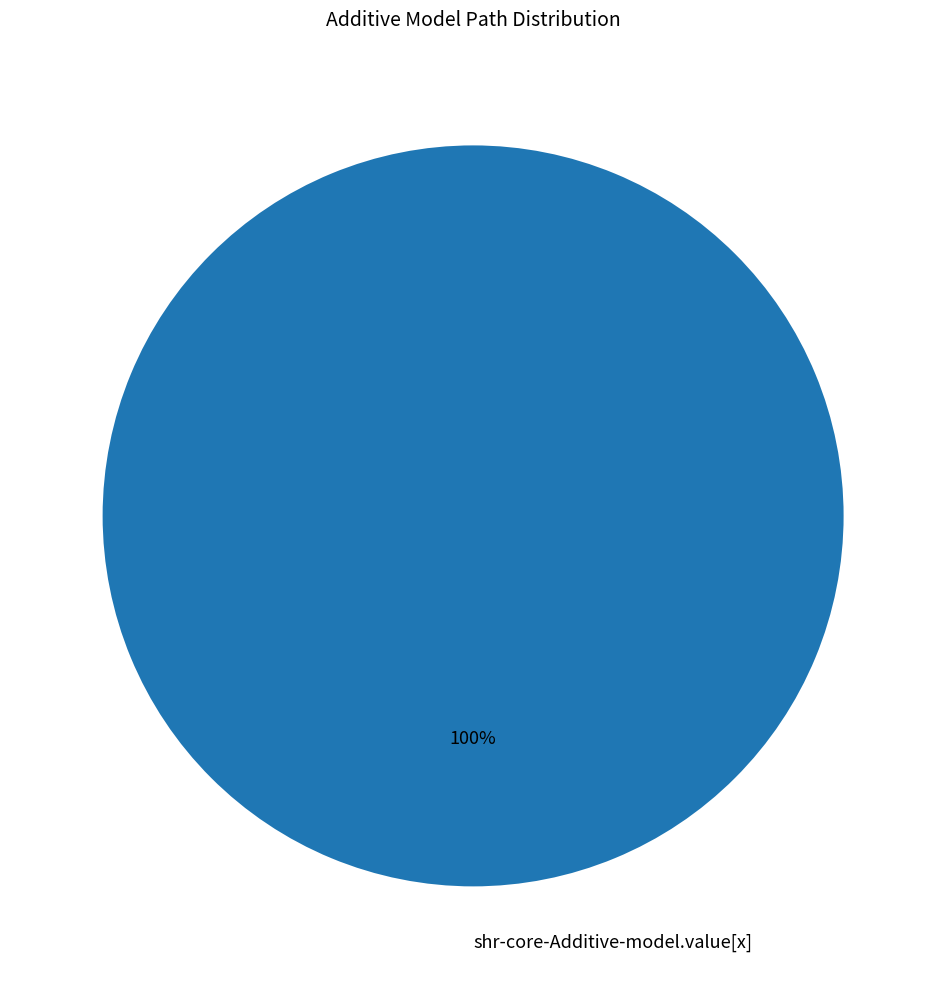

What percentage is the shr-core-Additive-model.value[x] slice, to the nearest percent?

100%